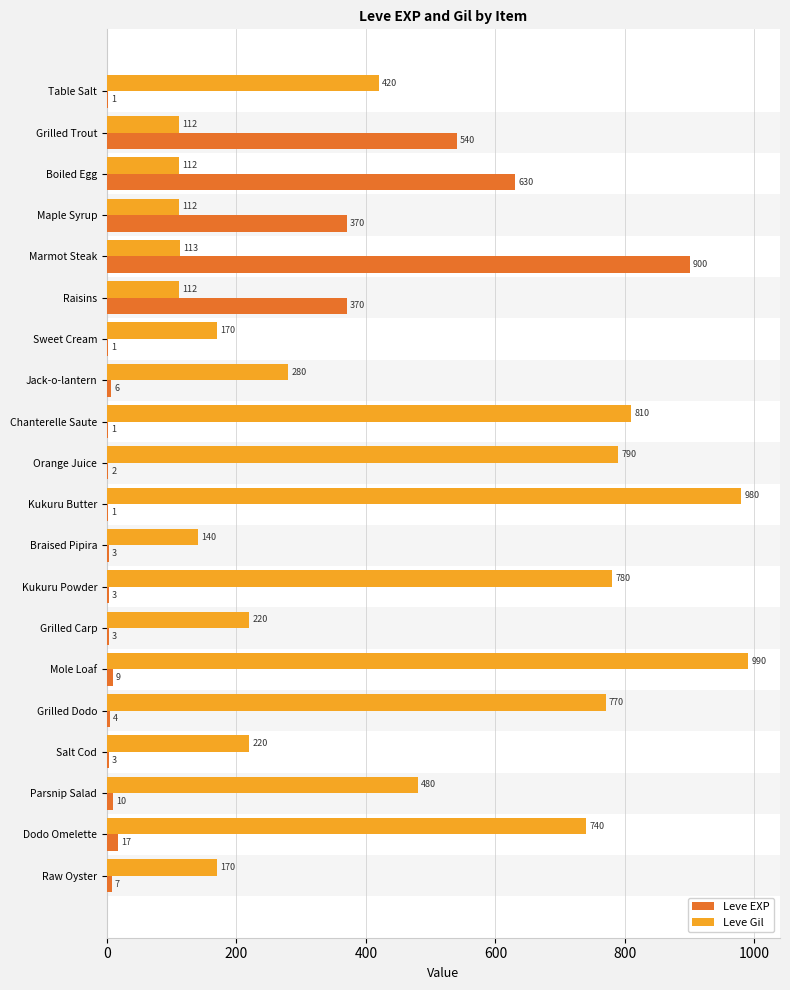

Between Grilled Dodo and Parsnip Salad, which series saw the biggest shift?

Leve Gil